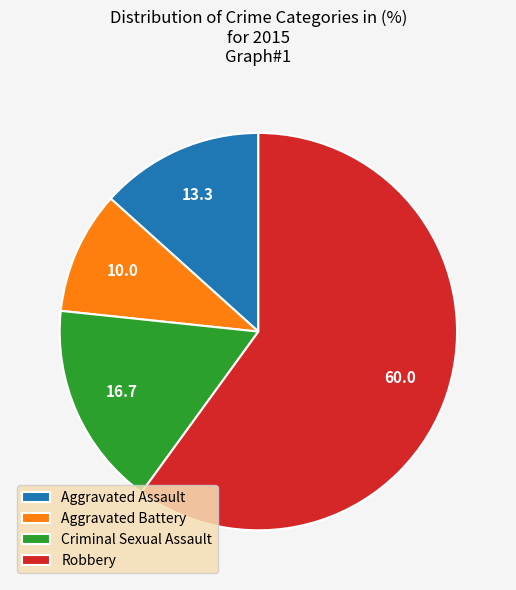

Which has a higher value, Aggravated Assault or Robbery?

Robbery